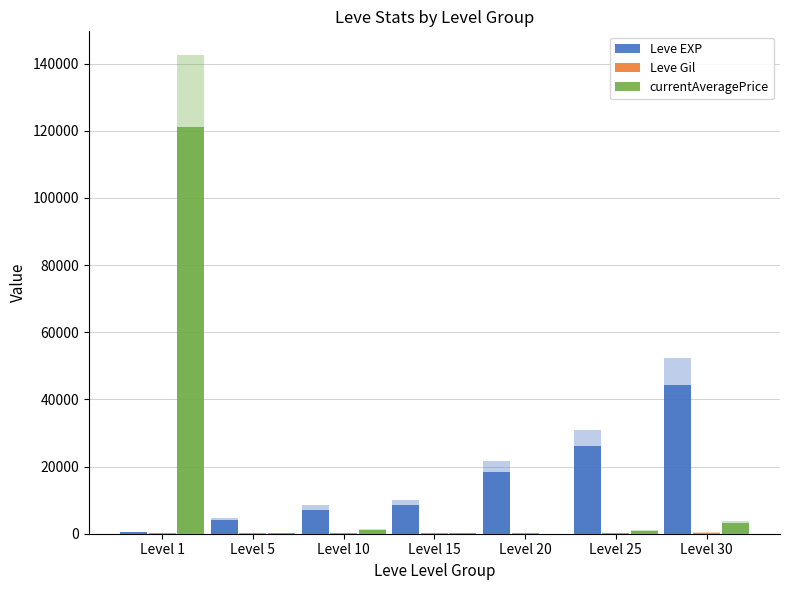

The value of currentAveragePrice at Level 10 is 1773.5. True or false?

False